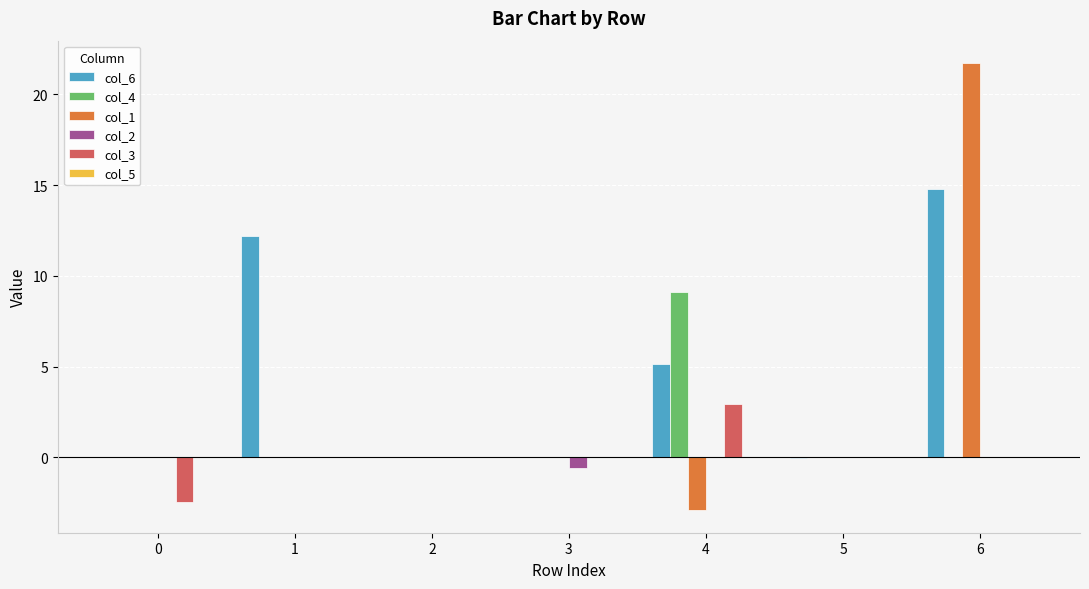

At which category is the sum across all series the highest?

6